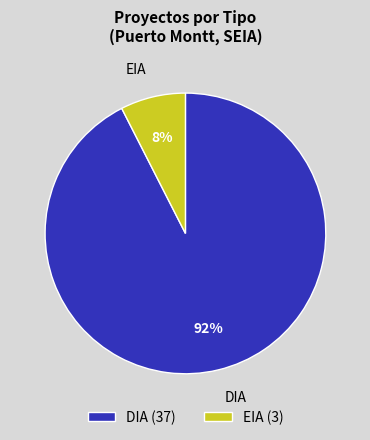

Is it true that EIA (3) is 8% of the pie?

True